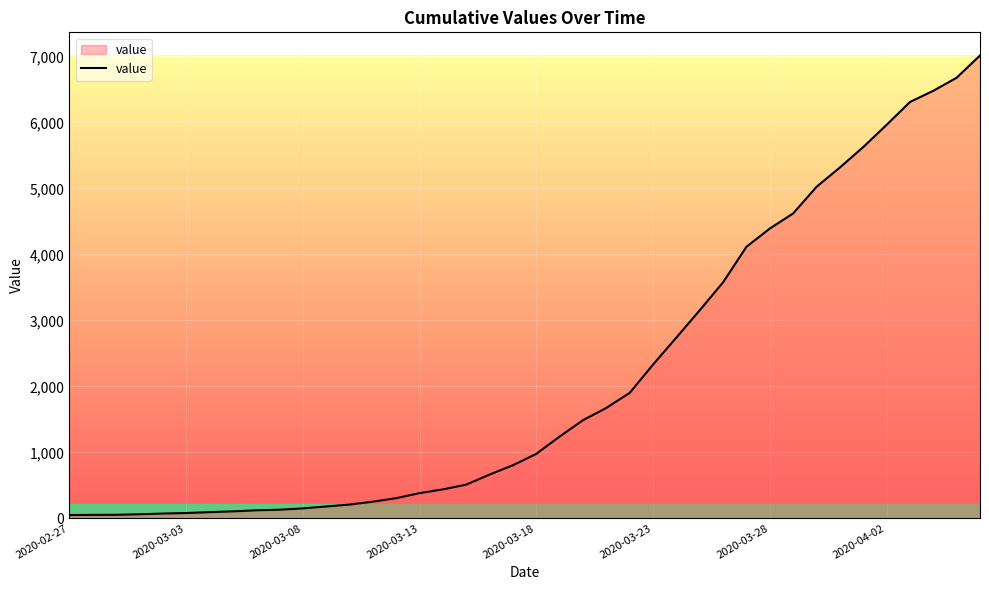

What is the maximum value shown in the chart?

7013